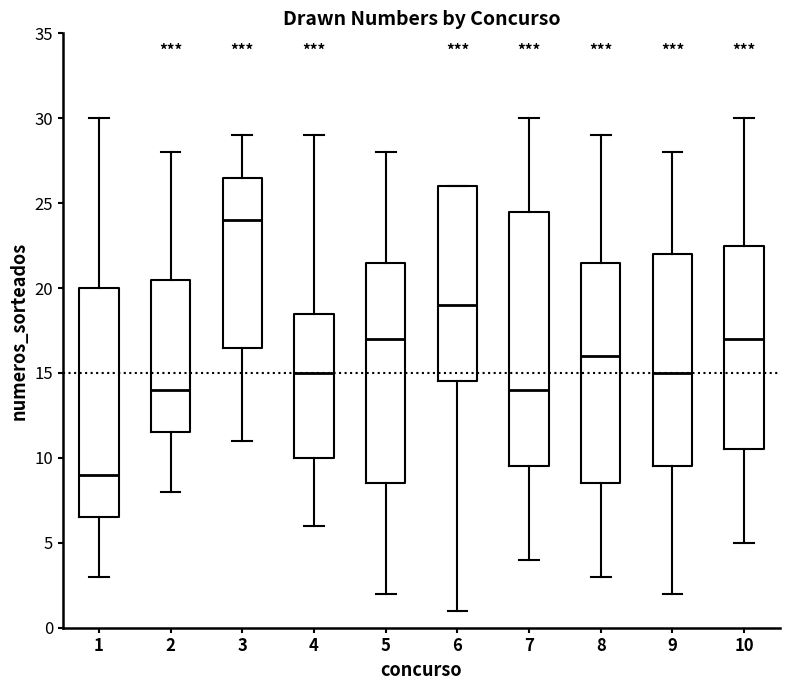

Which box's median line is the highest?

3